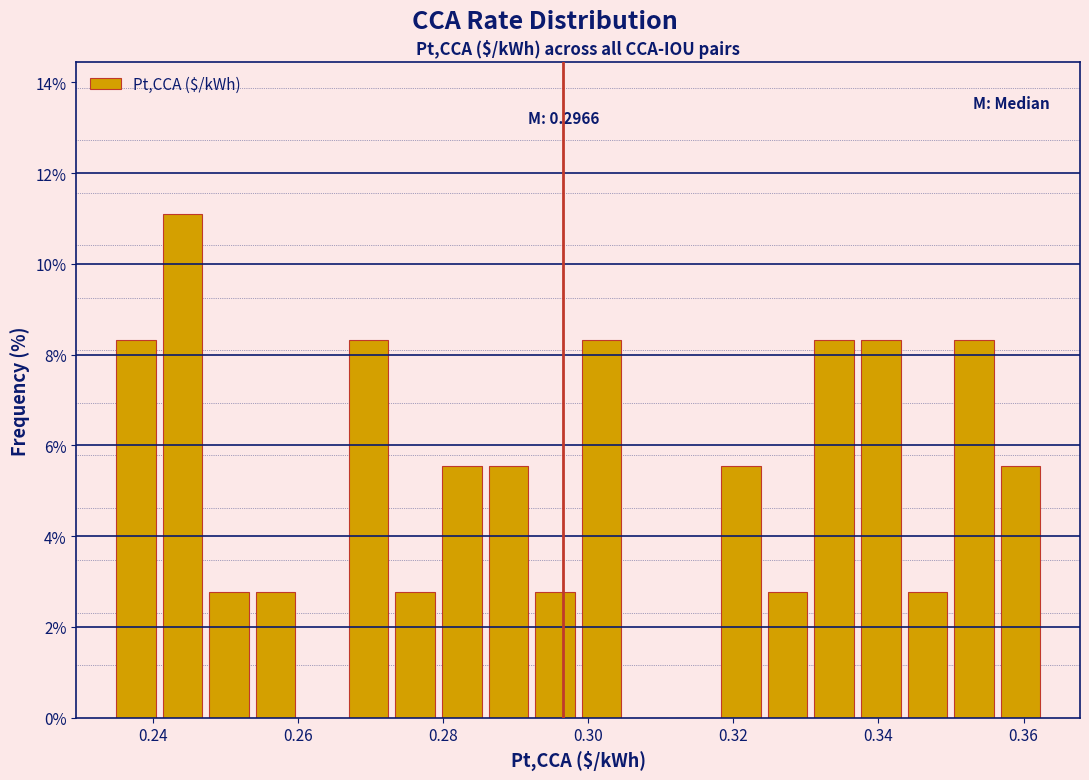

Around what value on the x-axis is the tallest bar? Give the approximate position of its centre, as read against the axis.

0.244